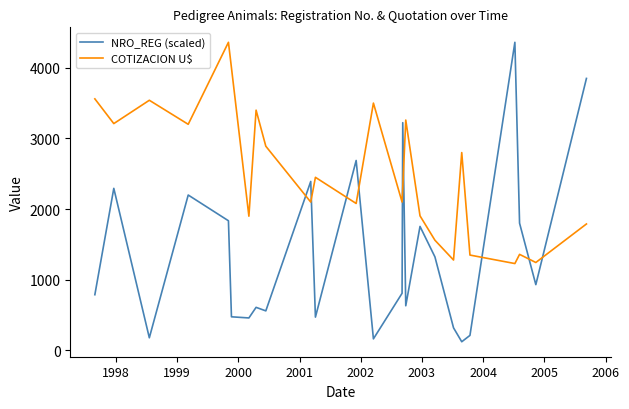

True or false: COTIZACION U$ has more than 1 interior local peaks.

True